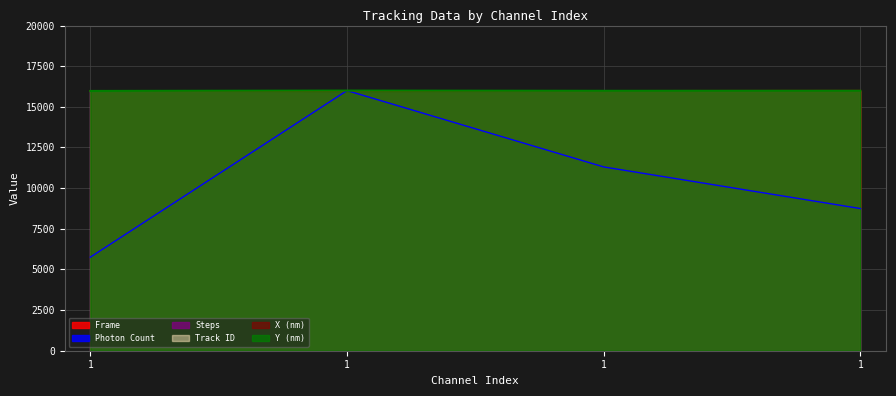

The Photon Count series shows 11305.7 at 1. True or false?

True